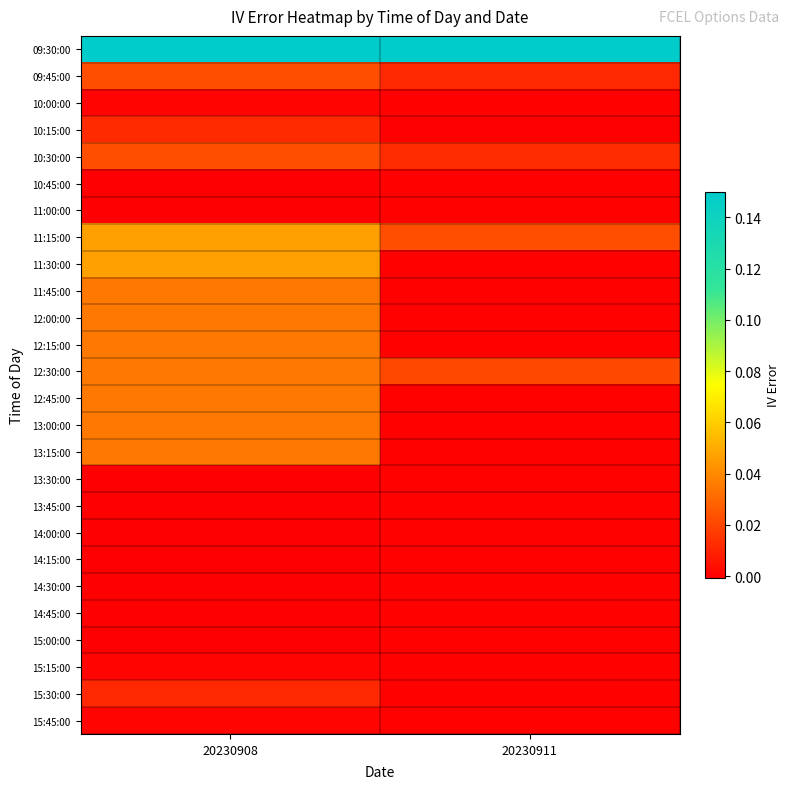

Reading right to left, list all the values displayed in this chart.

09:30:00: 20230911=0.1	20230908=0.1
09:45:00: 20230911=0.0	20230908=0.0
10:00:00: 20230911=0.0	20230908=0.0
10:15:00: 20230911=-0.0	20230908=0.0
10:30:00: 20230911=0.0	20230908=0.0
10:45:00: 20230911=0.0	20230908=-0.0
11:00:00: 20230911=0.0	20230908=-0.0
11:15:00: 20230911=0.0	20230908=0.0
11:30:00: 20230911=0.0	20230908=0.0
11:45:00: 20230911=0.0	20230908=0.0
12:00:00: 20230911=0.0	20230908=0.0
12:15:00: 20230911=0.0	20230908=0.0
12:30:00: 20230911=0.0	20230908=0.0
12:45:00: 20230911=0.0	20230908=0.0
13:00:00: 20230911=0.0	20230908=0.0
13:15:00: 20230911=0.0	20230908=0.0
13:30:00: 20230911=0.0	20230908=-0.0
13:45:00: 20230911=0.0	20230908=-0.0
14:00:00: 20230911=0.0	20230908=-0.0
14:15:00: 20230911=0.0	20230908=-0.0
14:30:00: 20230911=0.0	20230908=-0.0
14:45:00: 20230911=0.0	20230908=-0.0
15:00:00: 20230911=0.0	20230908=-0.0
15:15:00: 20230911=0.0	20230908=0.0
15:30:00: 20230911=0.0	20230908=0.0
15:45:00: 20230911=0.0	20230908=0.0